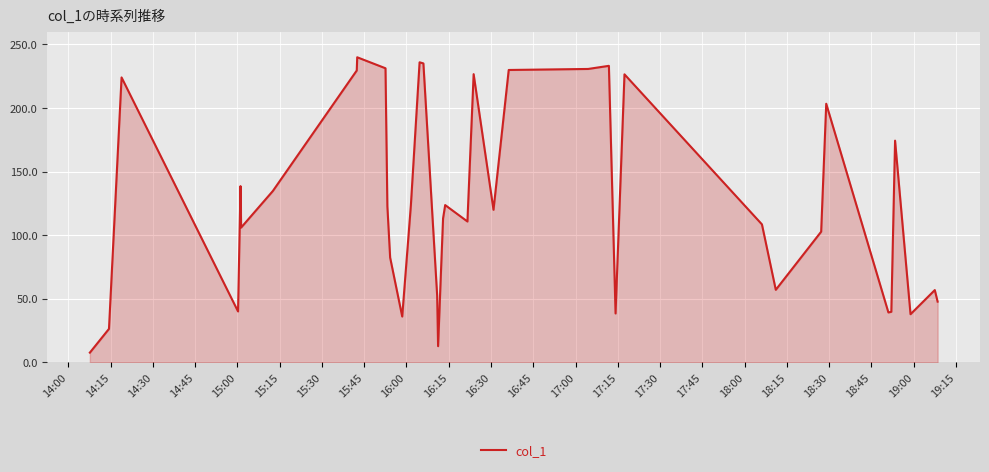

What is the difference between the maximum and minimum values?

232.2